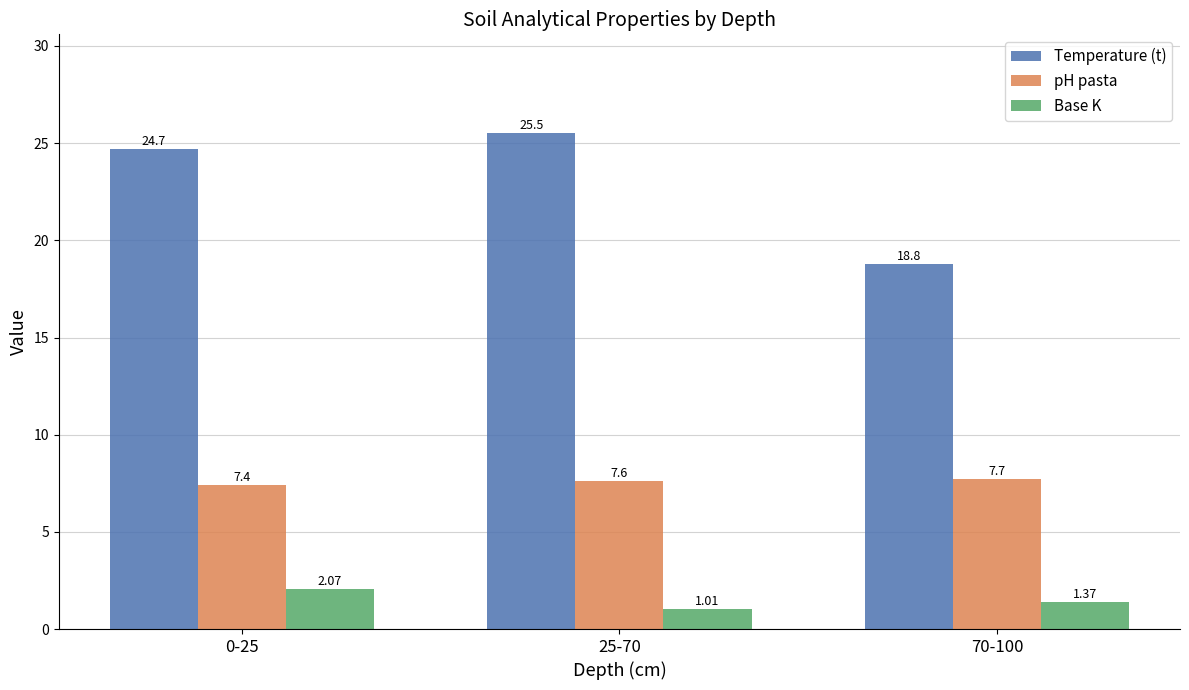

True or false: pH pasta has a value of 2.7 at 0-25.

False